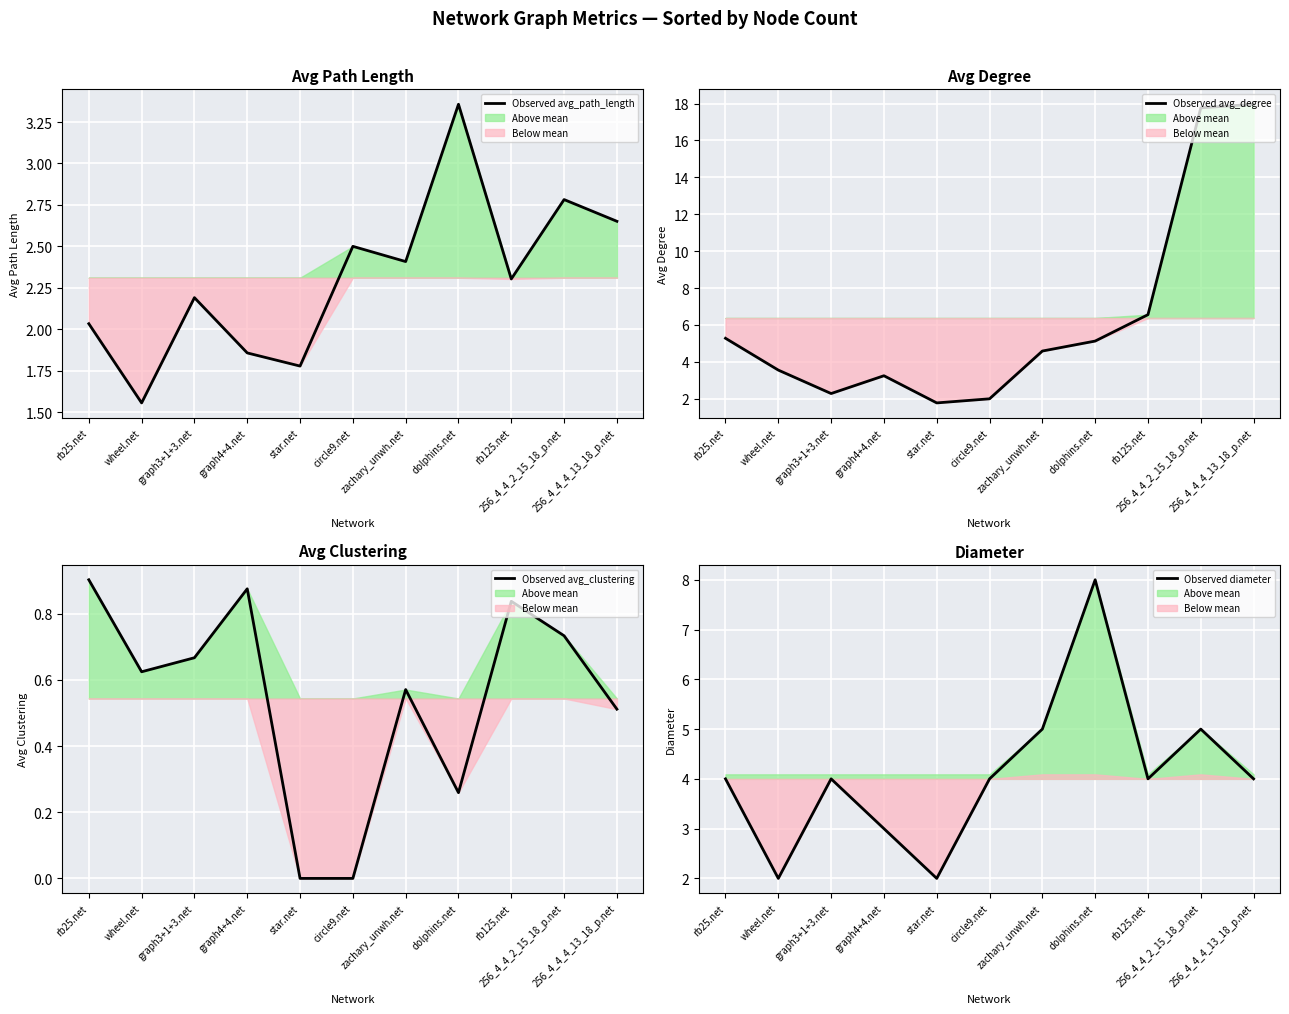

What is the difference between the maximum and minimum values in the Observed avg_degree series?

16.2